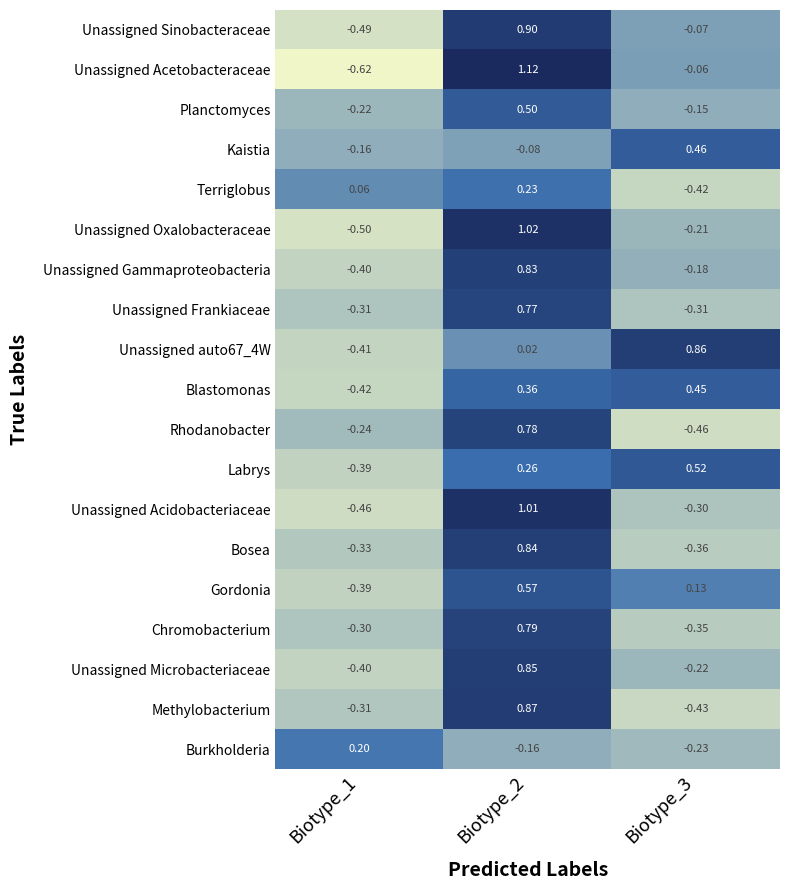

Is the value of Burkholderia at Biotype_1 greater than the value of Labrys at Biotype_2?

No